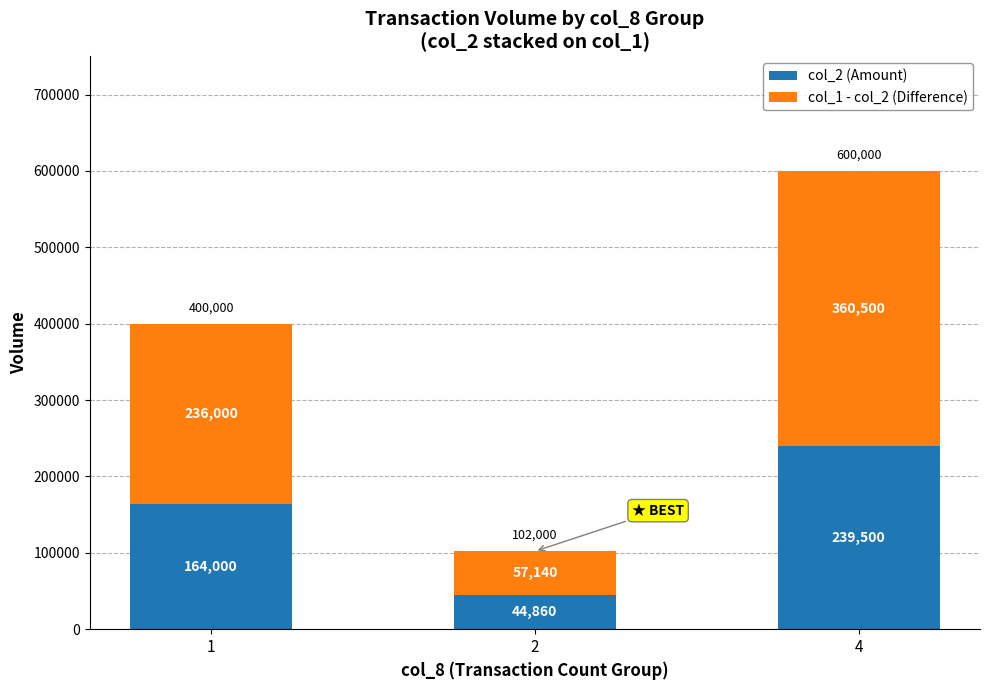

The col_2 (Amount) series shows 239500 at 4. True or false?

True